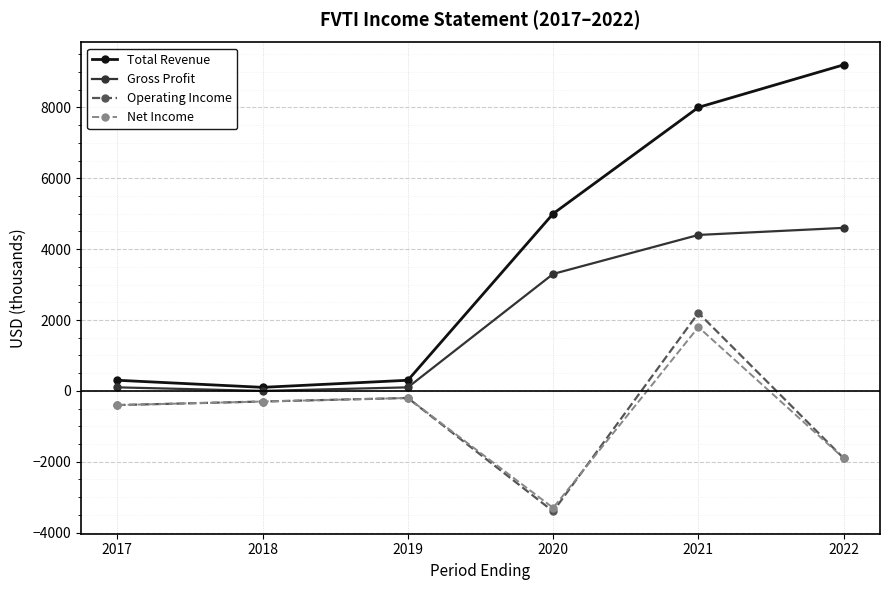

Which series has the largest total across all categories?

Total Revenue